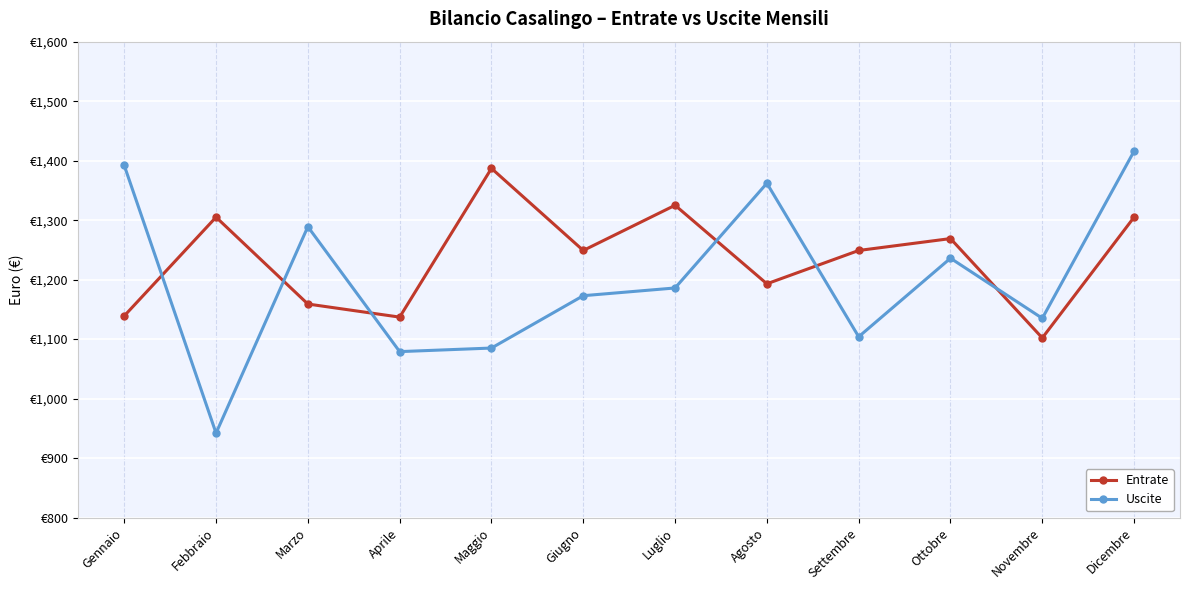

What are all the series names shown in the legend?

Entrate, Uscite